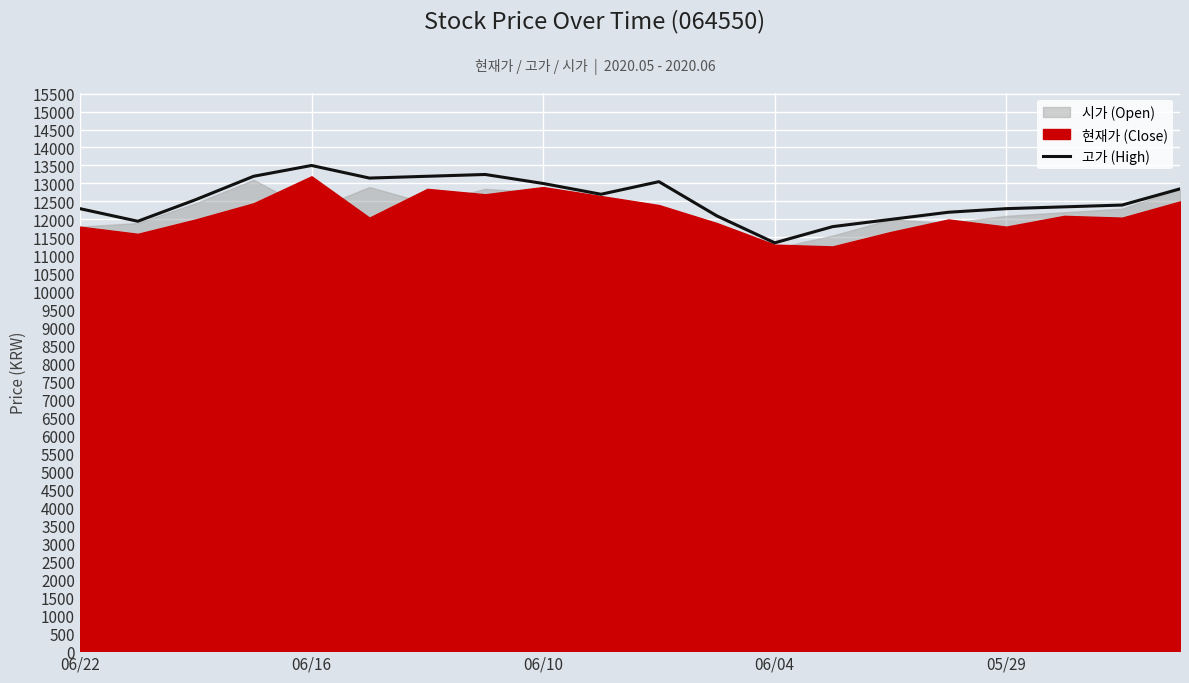

What is the minimum value shown in the chart?

11350